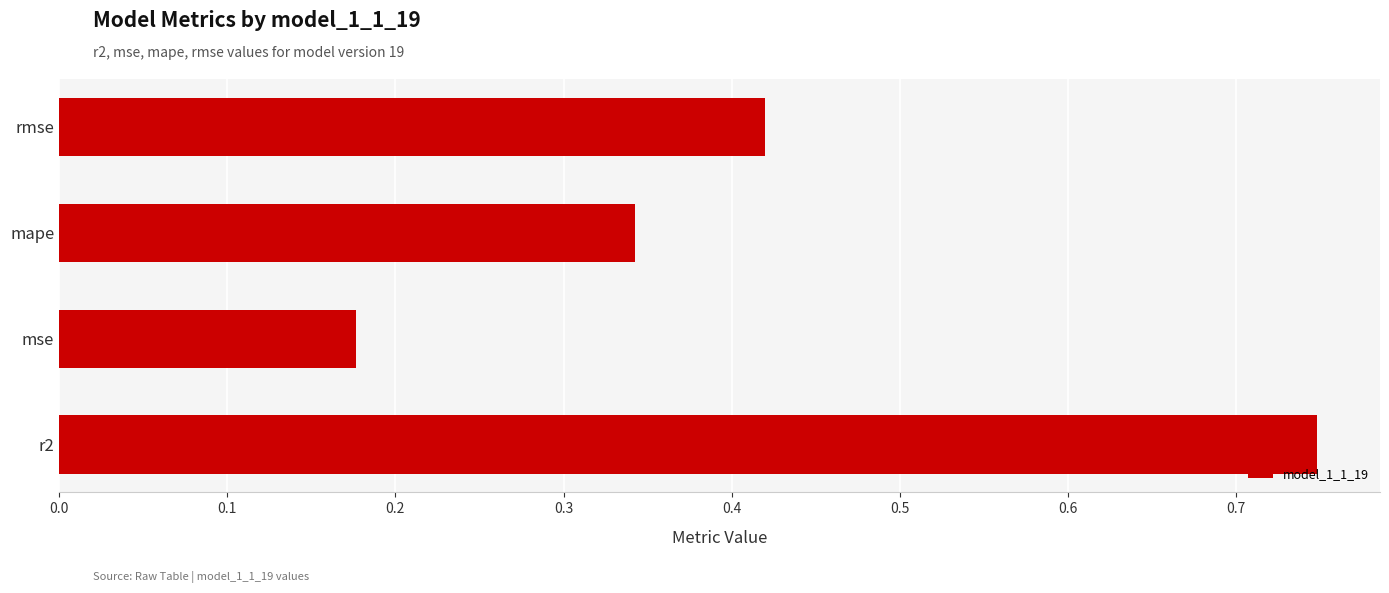

How many bars are there in total?

4